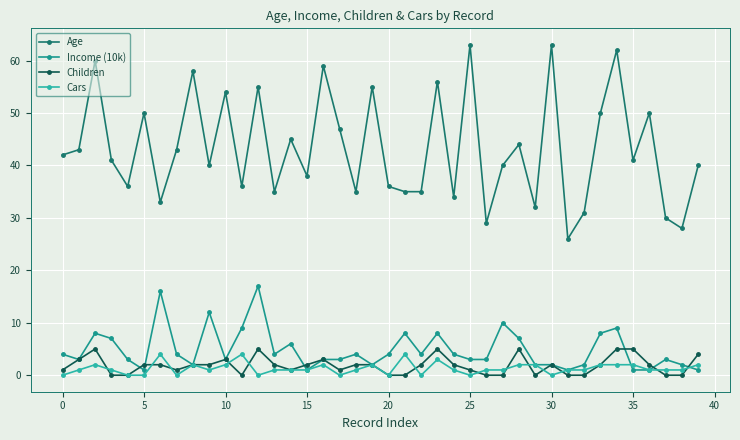

Which series has the largest total across all categories?

Age